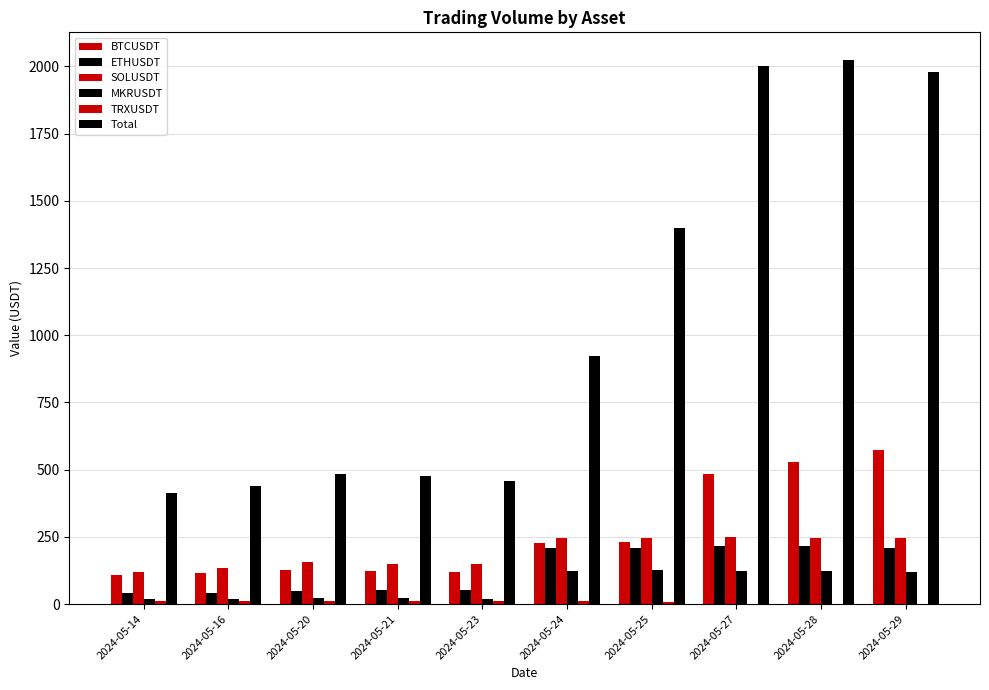

True or false: ETHUSDT has a value of 278.0 at 2024-05-24.

False